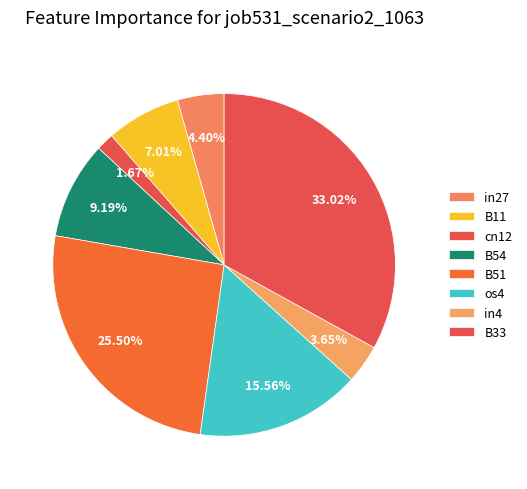

Count the number of slices in the pie.

8